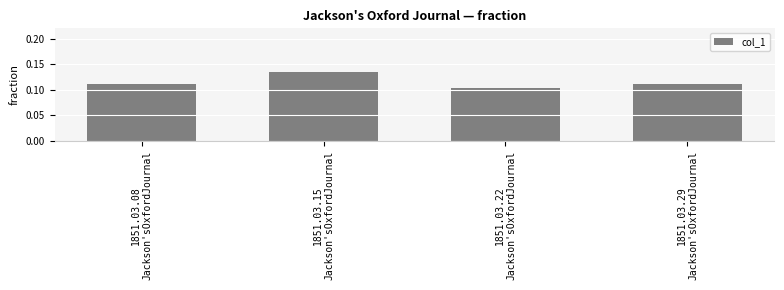

Count the values in the range 0 to 1.

4